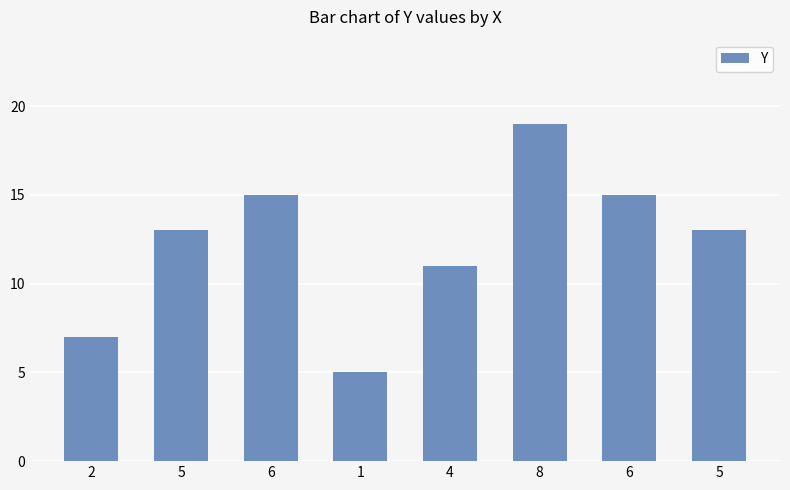

True or false: the data shows 7 at 2.

True